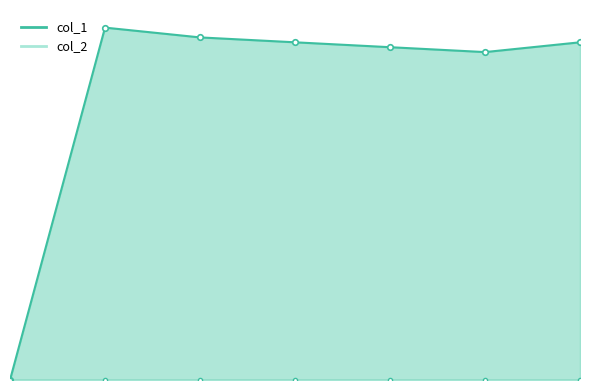

The value at 1583774363 is 0. True or false?

True